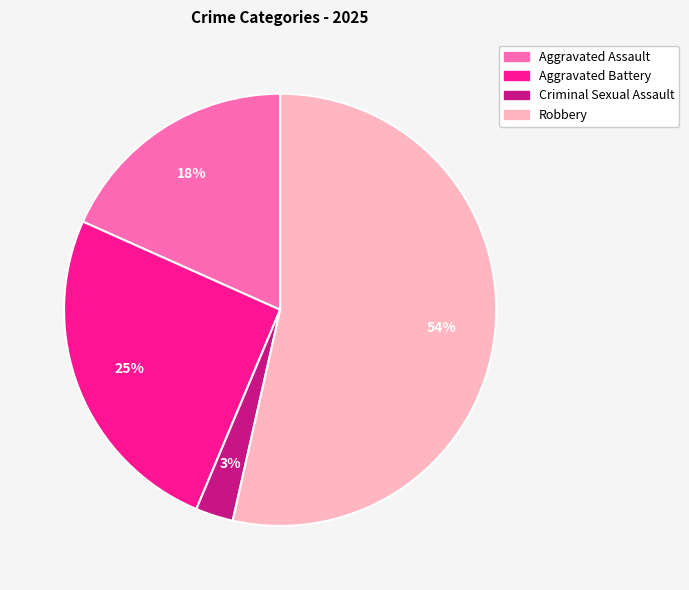

What is the largest slice in the pie chart?

Robbery